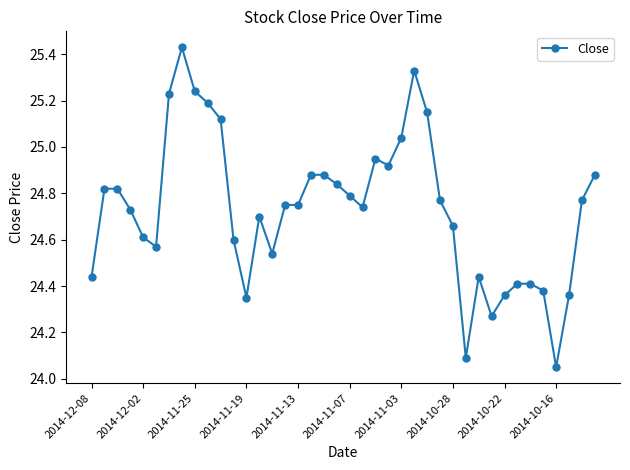

What is the difference between the maximum and second lowest values?

1.3